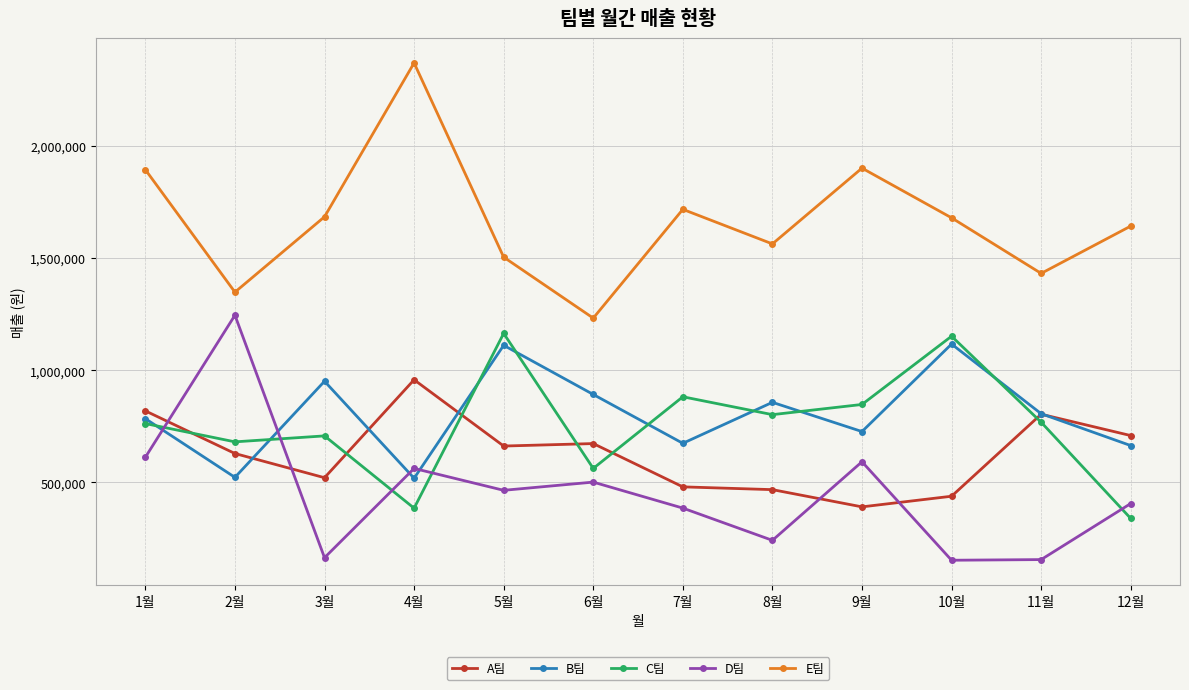

Is the value of E팀 at 12월 greater than the value of D팀 at 1월?

Yes